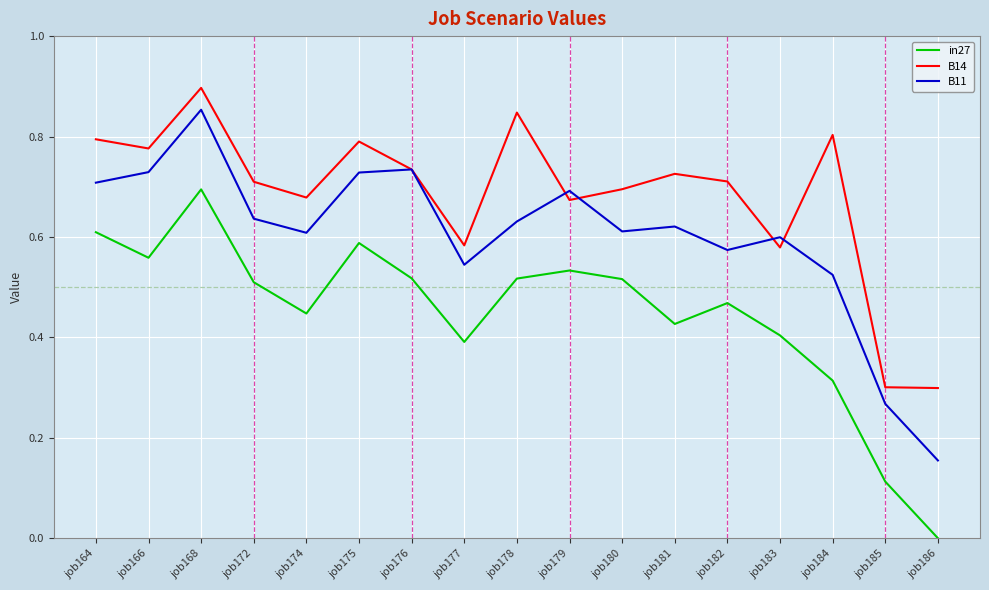

Between job175 and job180, which series saw the biggest shift?

B11